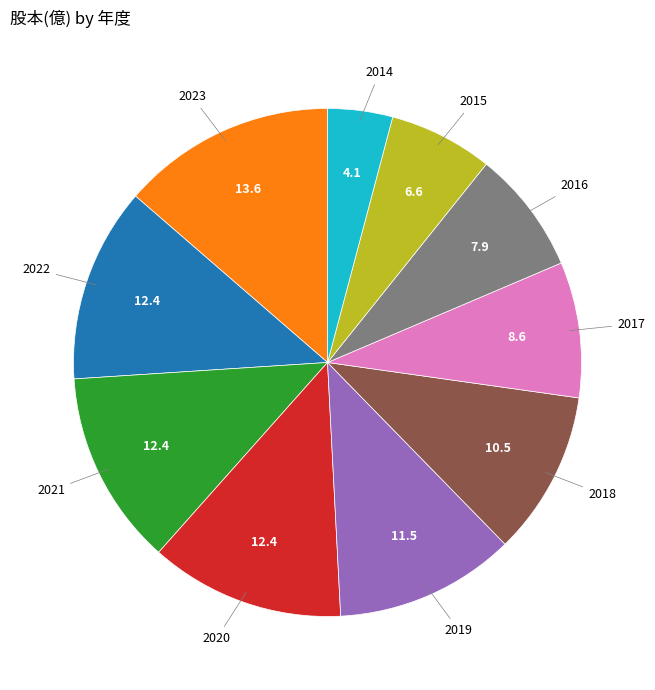

Does any single category account for the majority?

No